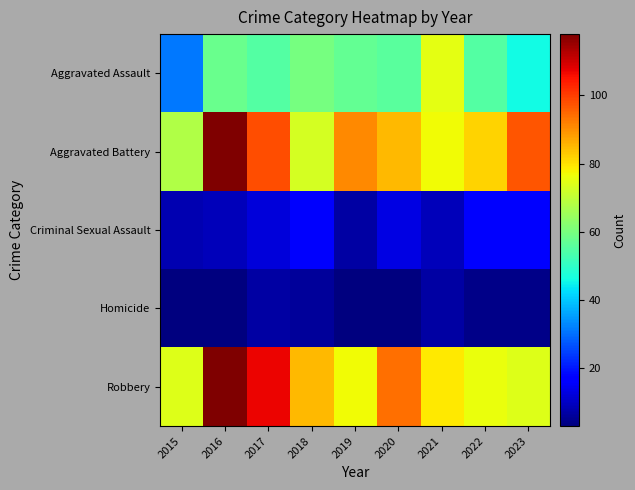

Between 2017 and 2018, which series saw the biggest shift?

Aggravated Battery